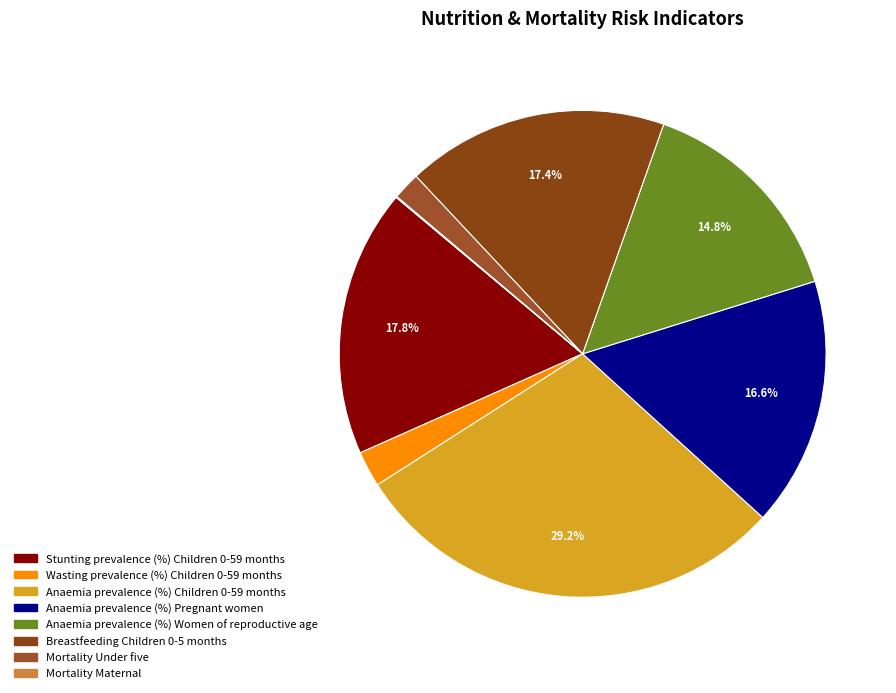

Which category has the smallest portion of the pie?

Mortality Maternal